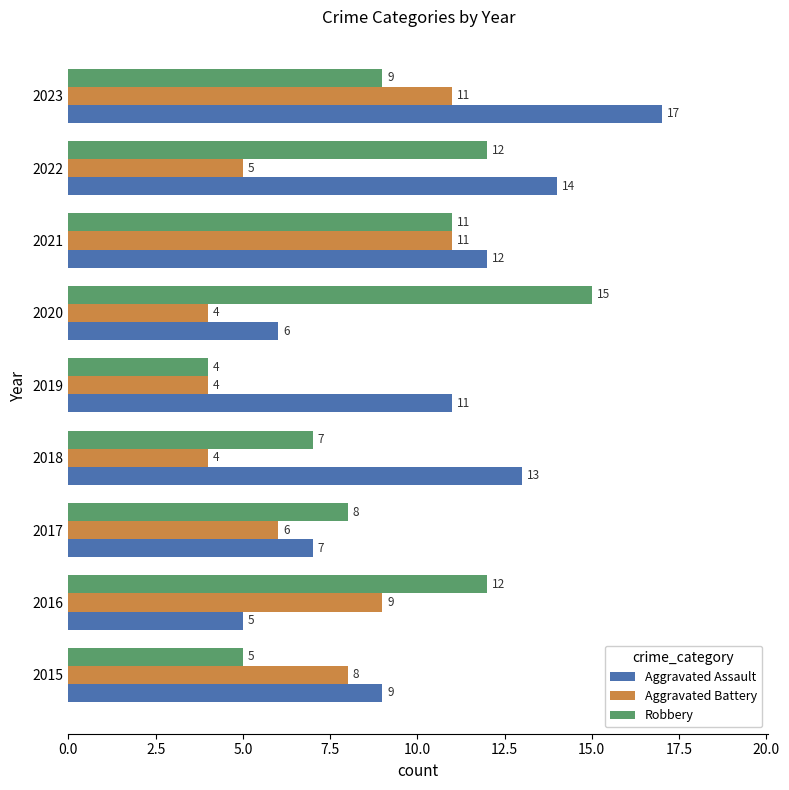

How many values in the Aggravated Assault series are below 11?

4